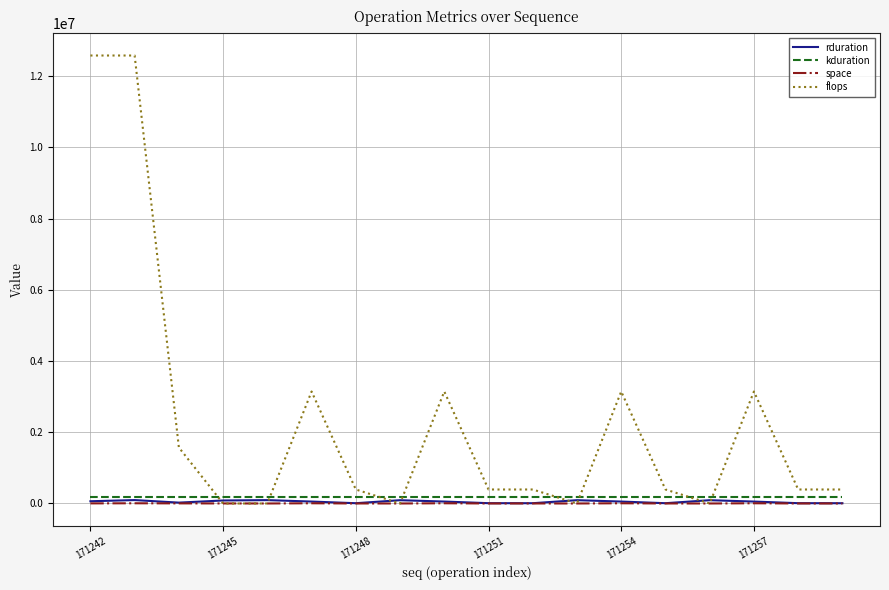

Which series has the largest total across all categories?

flops